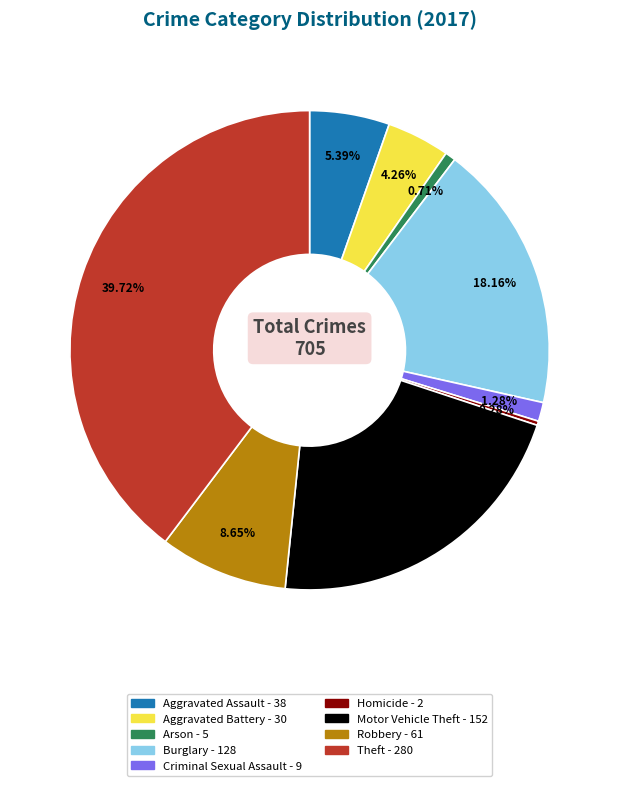

To the nearest percent, what is the combined percentage of Homicide and Theft?

40%